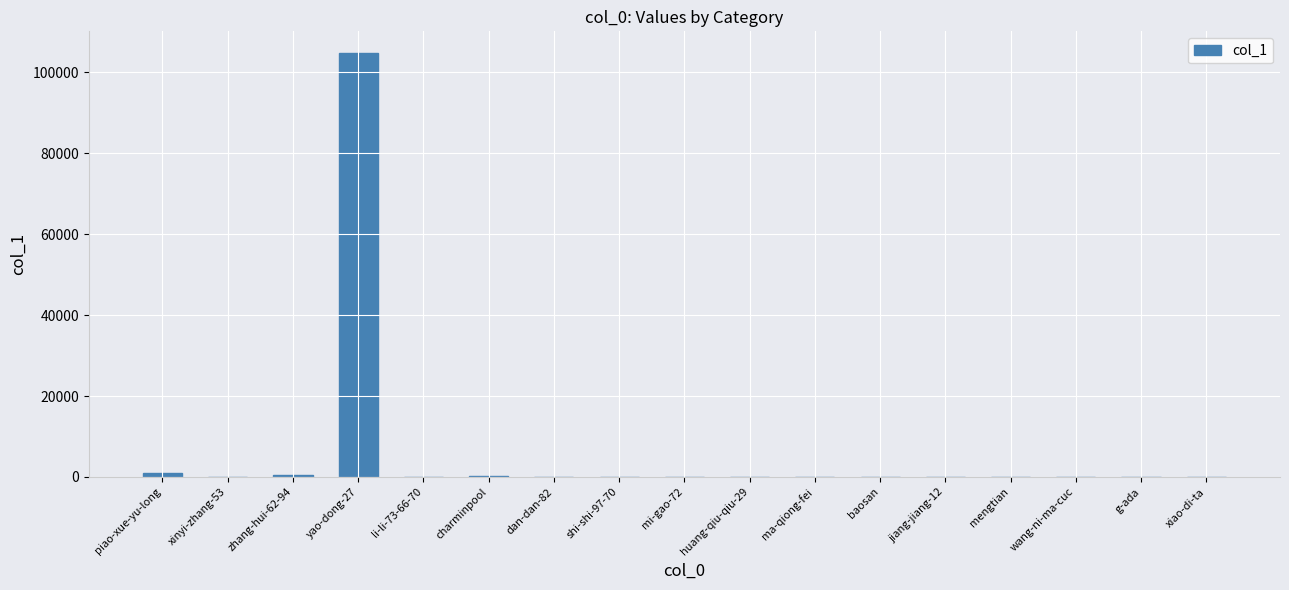

The value at huang-qiu-qiu-29 is 15. True or false?

True